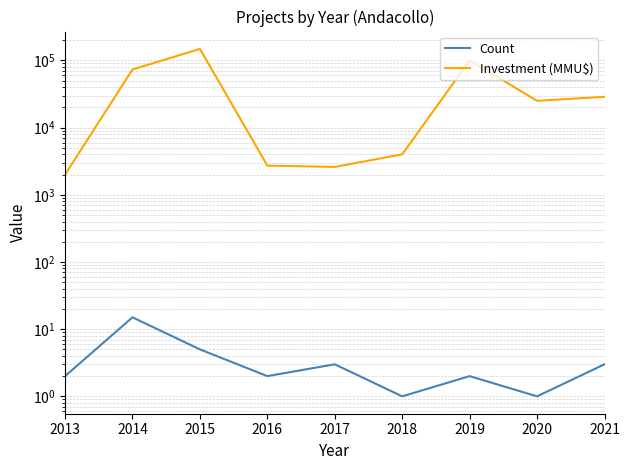

True or false: Count and Investment (MMU$) cross at least once.

False